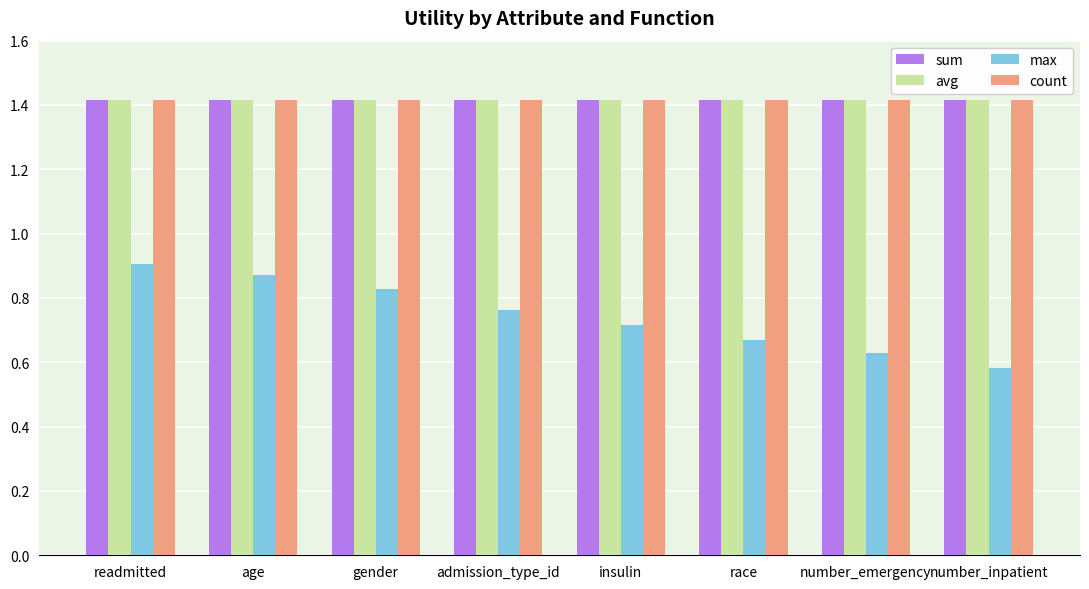

What position from the right is age?

7